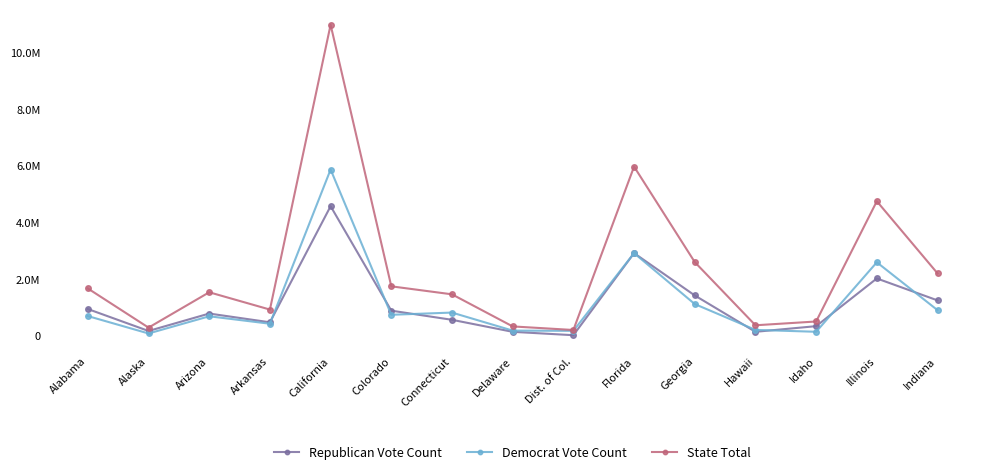

How many data points in State Total are above 1532016?

7